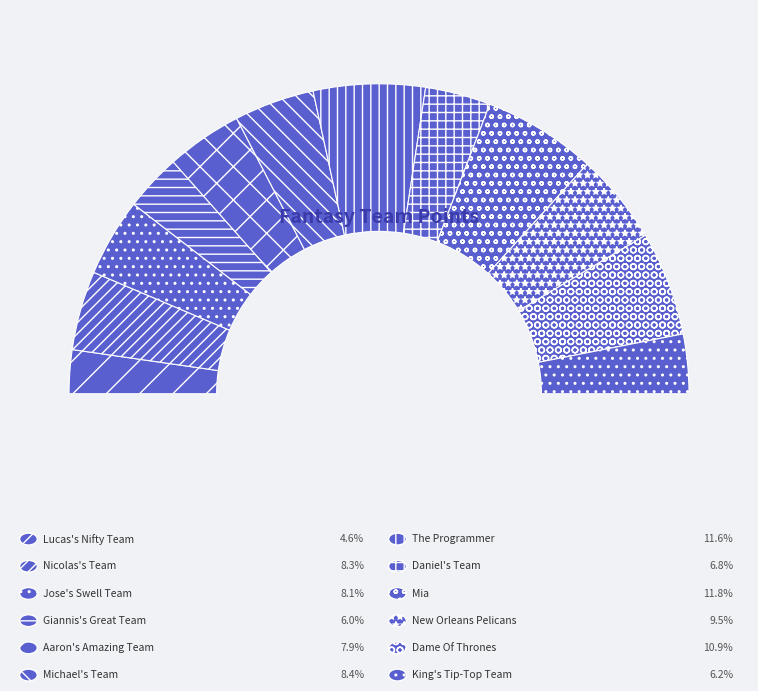

The New Orleans Pelicans slice represents 9% of the pie. True or false?

True